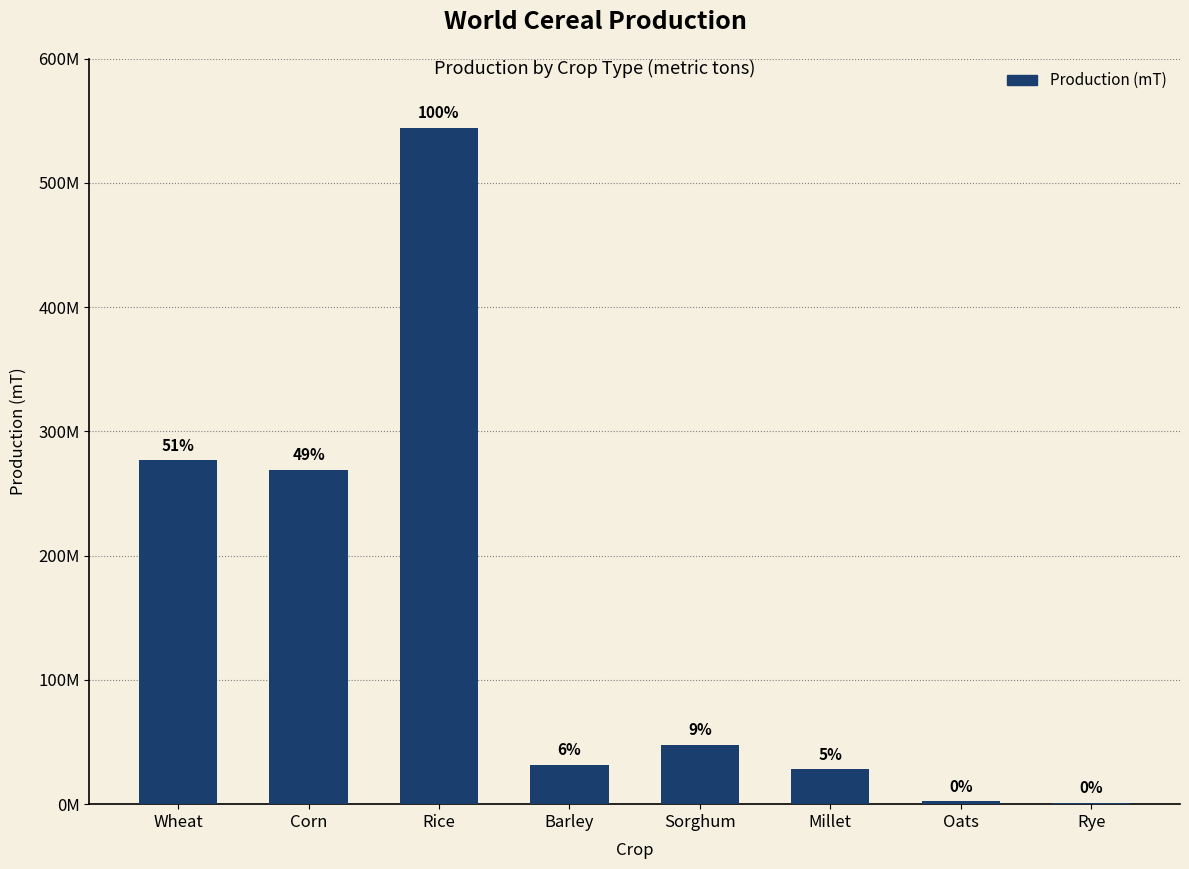

Rank the categories by value from highest to lowest.

Rice, Wheat, Corn, Sorghum, Barley, Millet, Oats, Rye